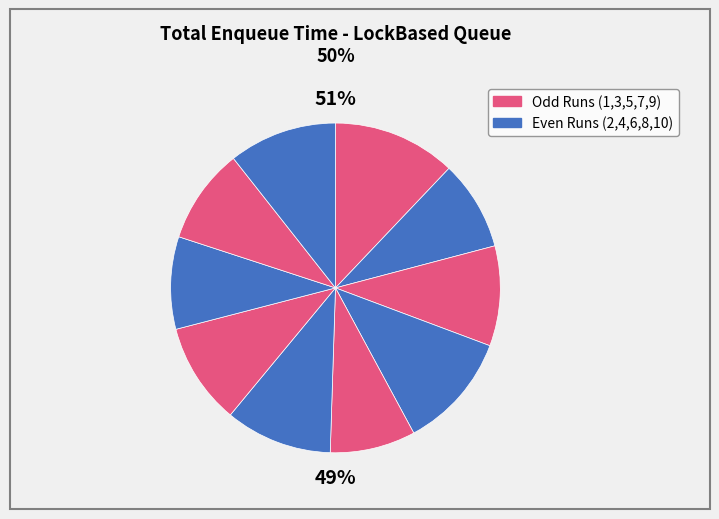

To the nearest percent, what is the average slice percentage?

10%